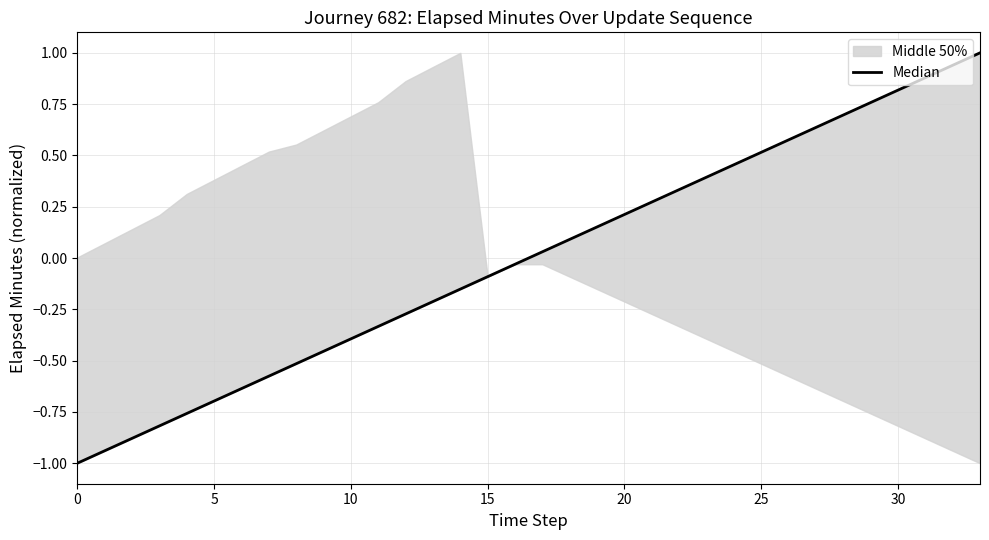

What is the maximum value shown in the chart?

1.0